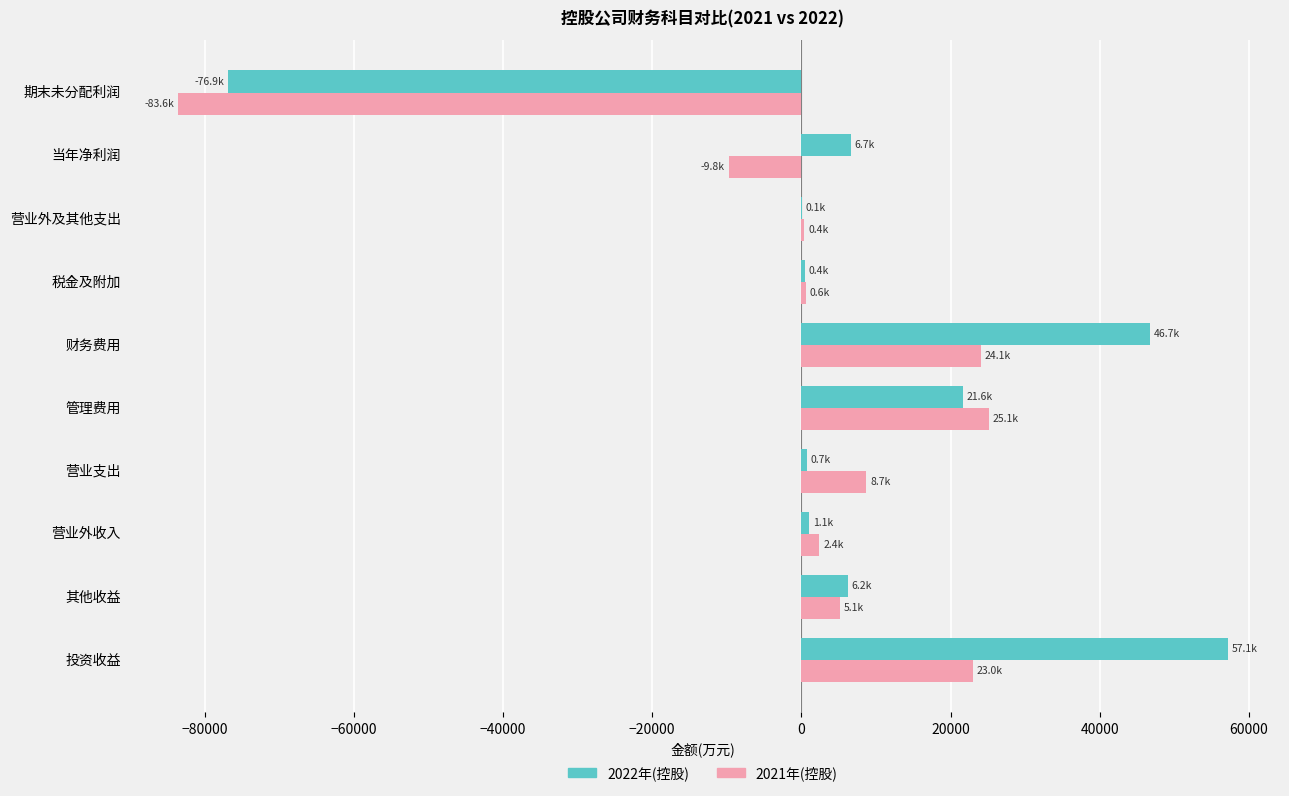

What is the sum of the 2022年(控股) values at 当年净利润 and 投资收益?

63807.0